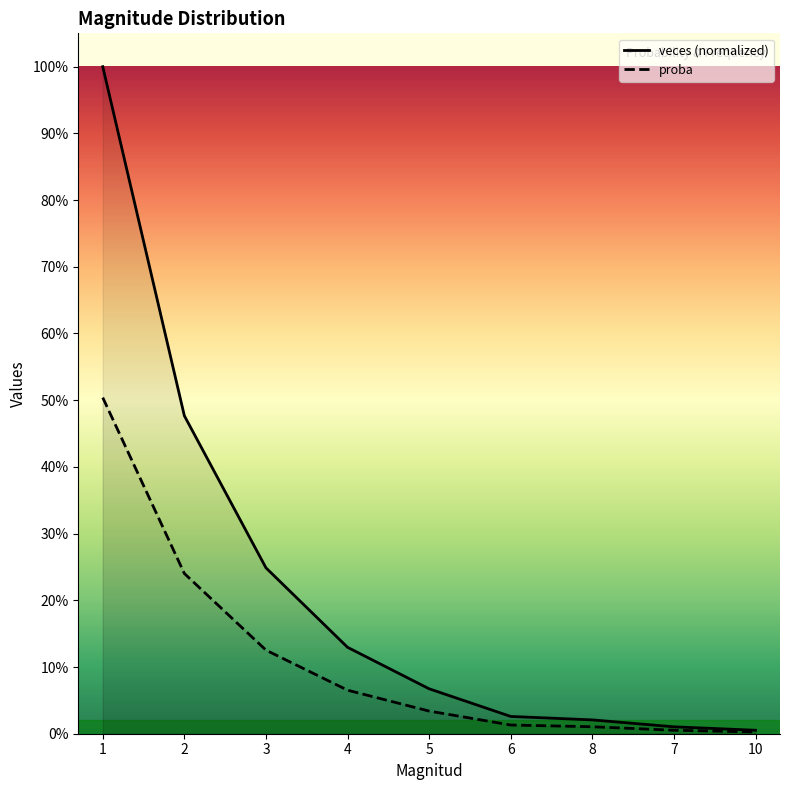

True or false: veces has more than 2 interior local peaks.

False